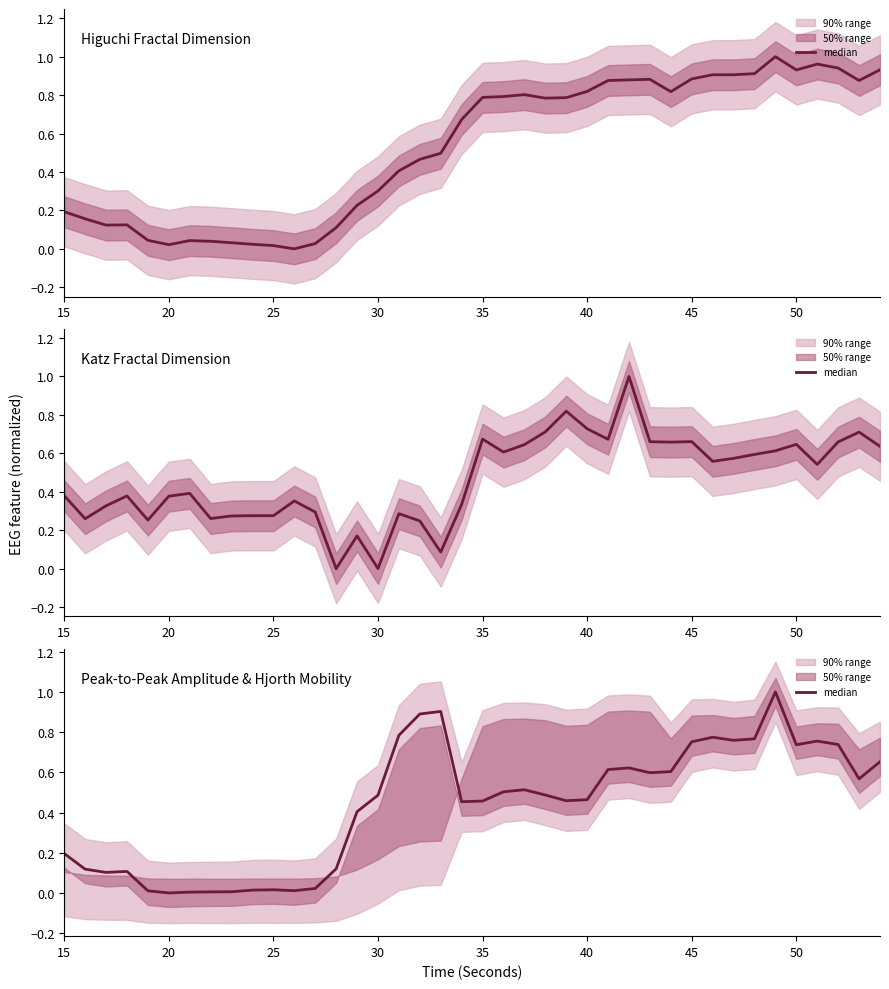

Reading left to right, list all the values displayed in this chart.

0.2	0.1	0.1	0.1	0.0	0.0	0.0	0.0	0.0	0.0	0.0	0.0	0.0	0.1	0.4	0.5	0.8	0.9	0.9	0.5	0.5	0.5	0.5	0.5	0.5	0.5	0.6	0.6	0.6	0.6	0.8	0.8	0.8	0.8	1.0	0.7	0.8	0.7	0.6	0.7